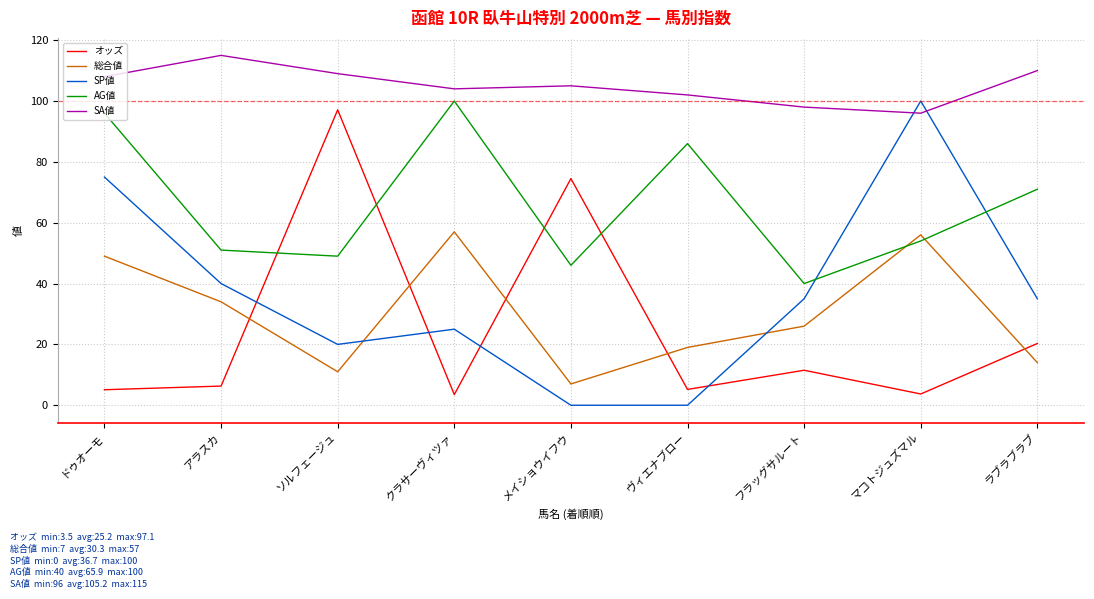

True or false: AG値 and SA値 cross at least once.

False